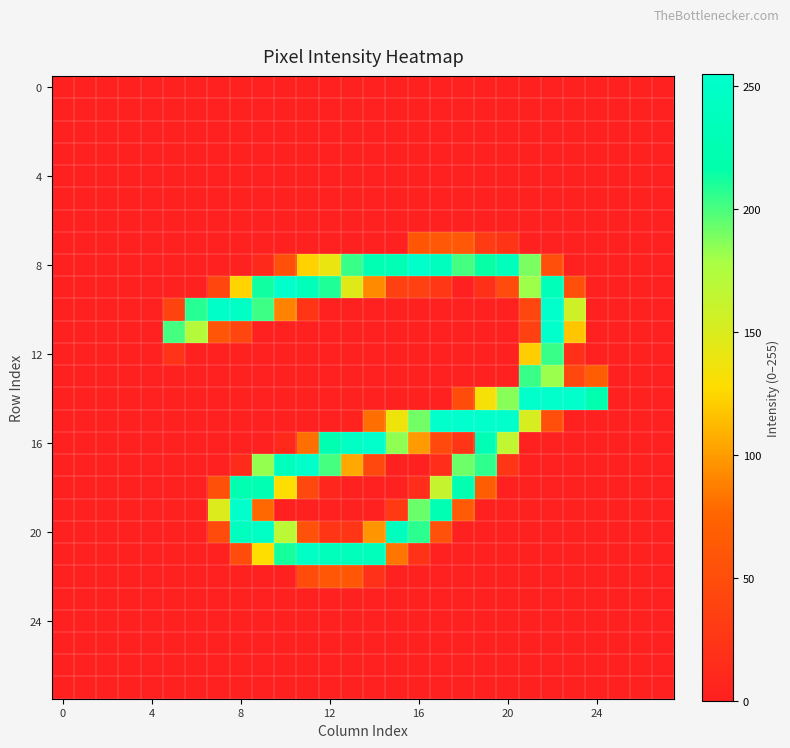

Which series has the largest total across all categories?

8